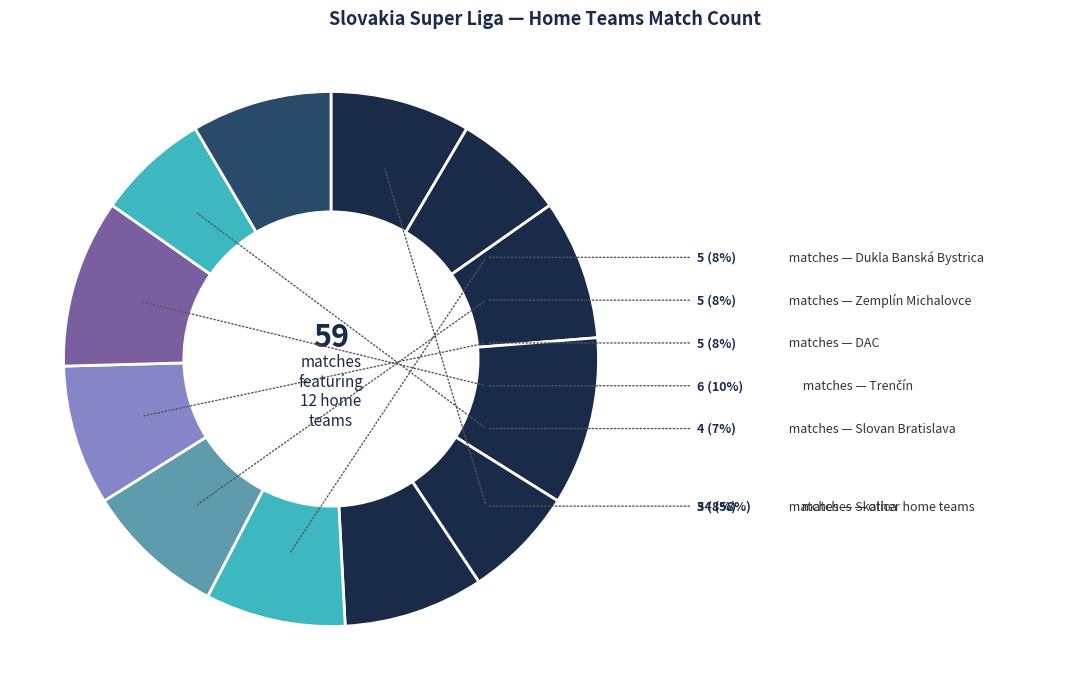

How many segments does this pie chart have?

12